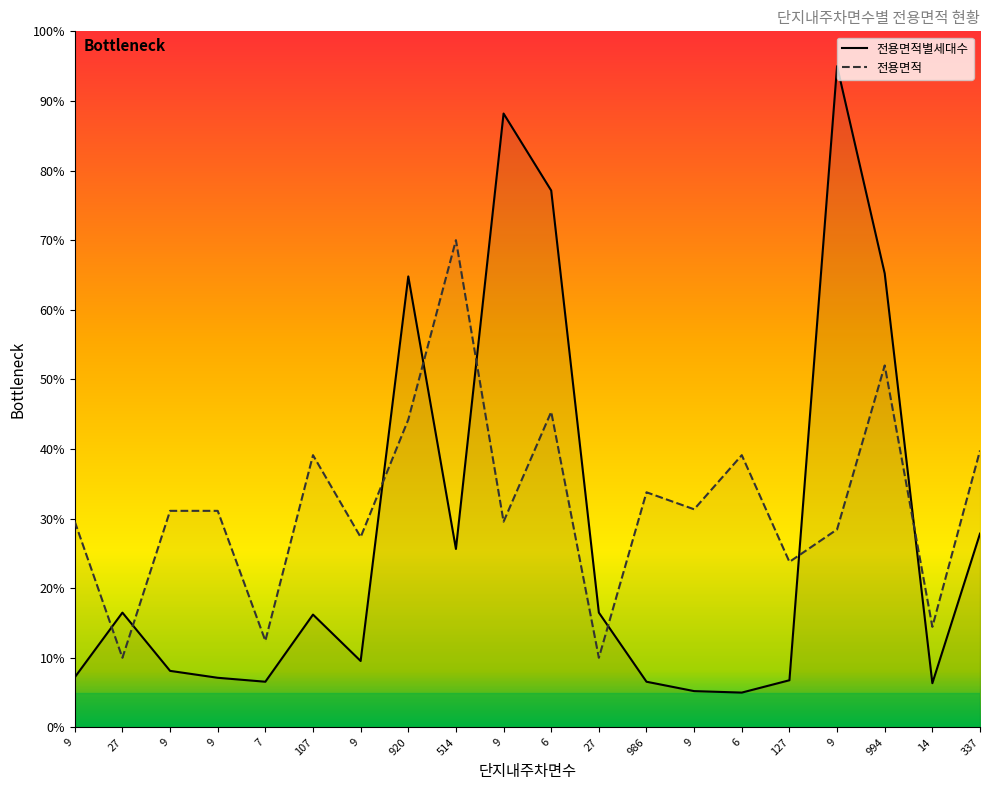

Between 9 and 27, which series saw the biggest shift?

전용면적